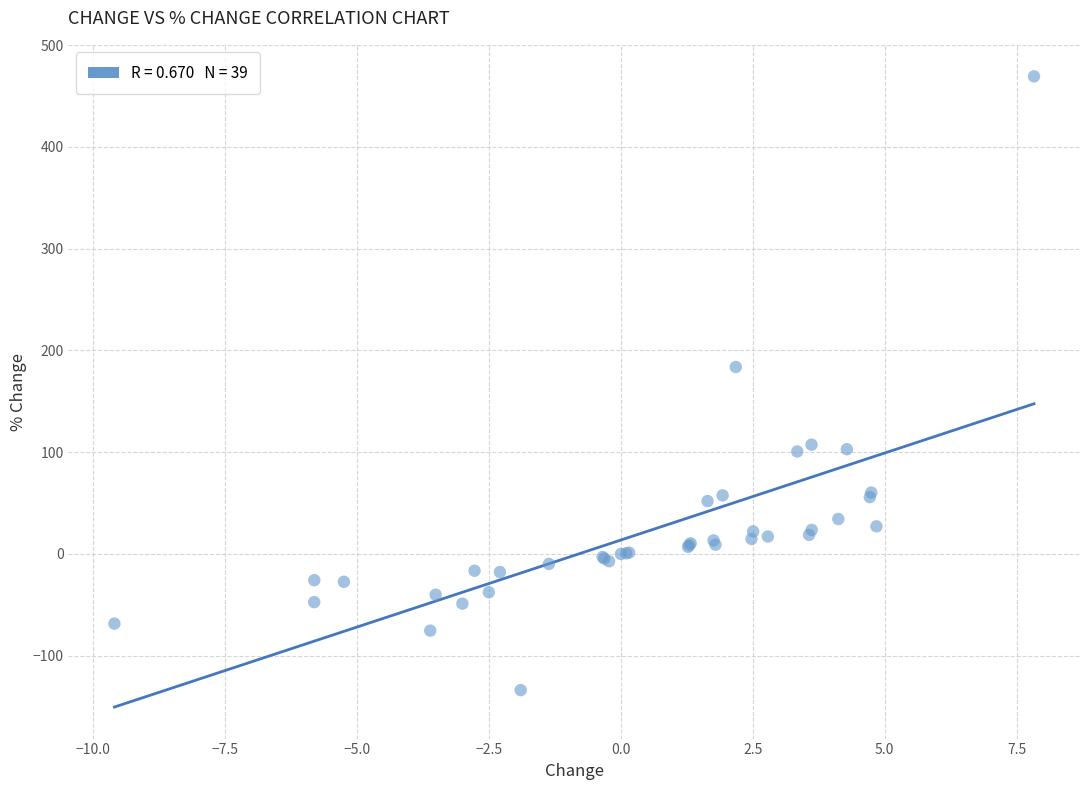

What Y value in the scatter plot is closest to 167?

183.7